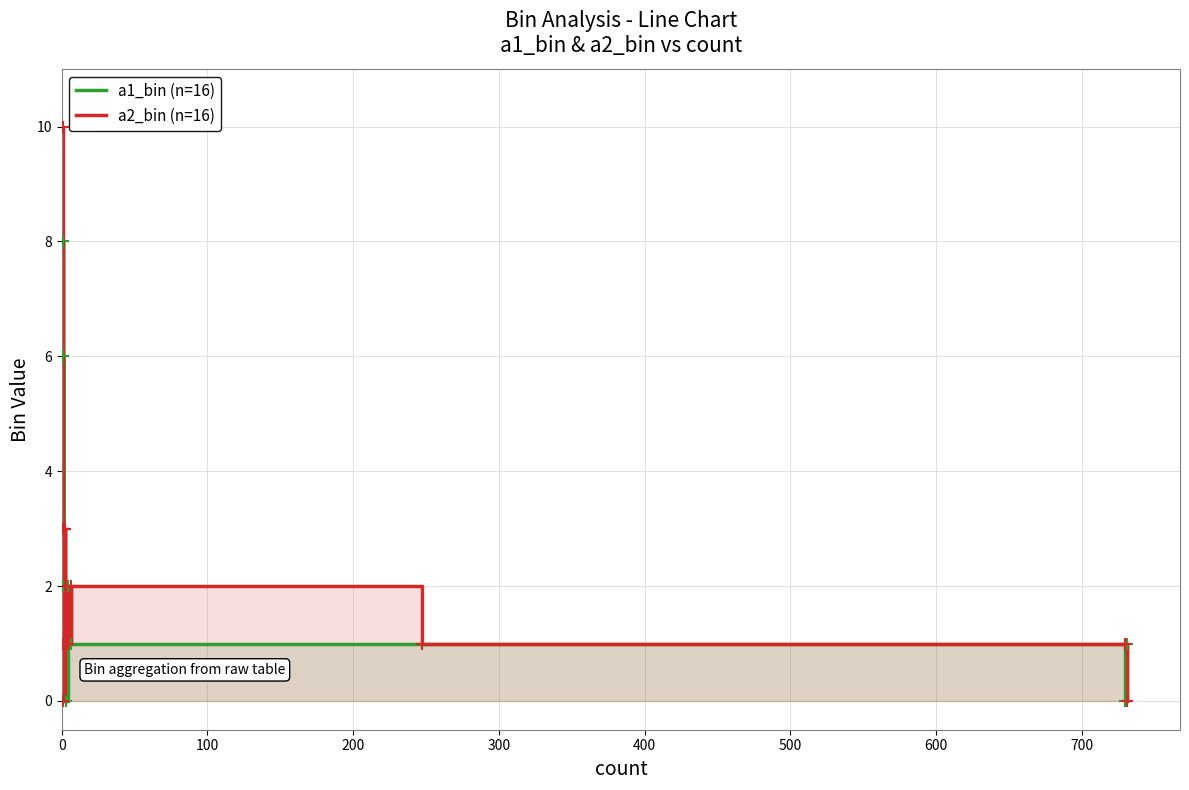

Which series reaches the minimum Y coordinate?

a1_bin (n=16)